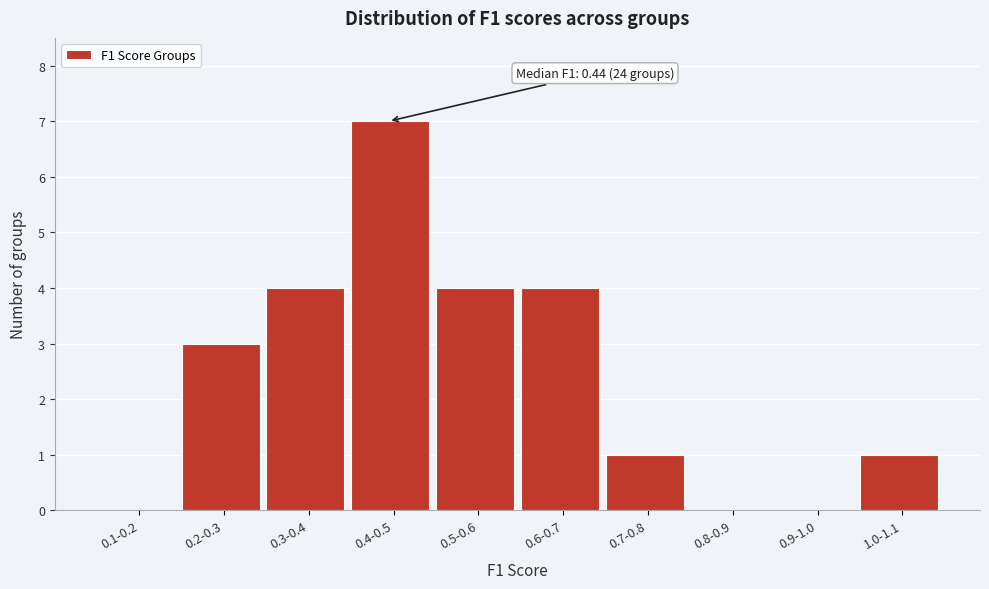

Reading right to left, what are all the values shown in this chart?

1.0-1.1=1	0.9-1.0=0	0.8-0.9=0	0.7-0.8=1	0.6-0.7=4	0.5-0.6=4	0.4-0.5=7	0.3-0.4=4	0.2-0.3=3	0.1-0.2=0